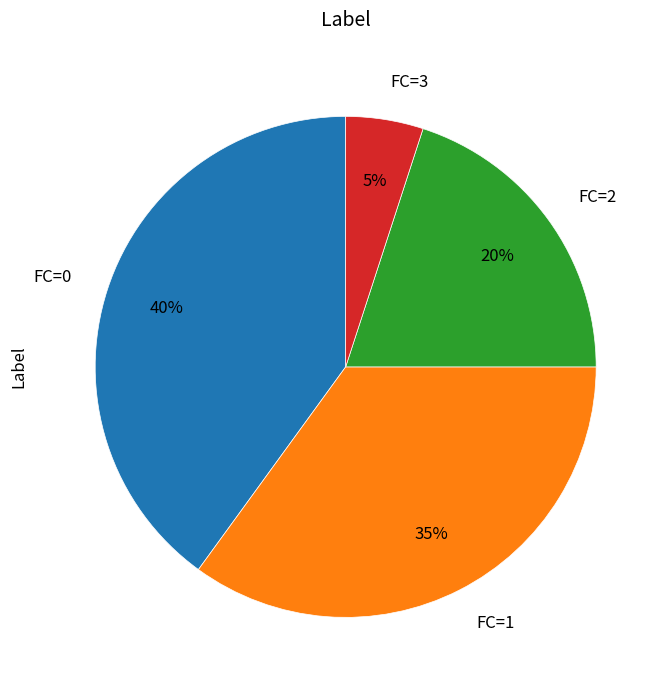

Is the sum of FC=1 and FC=3 greater than half?

No